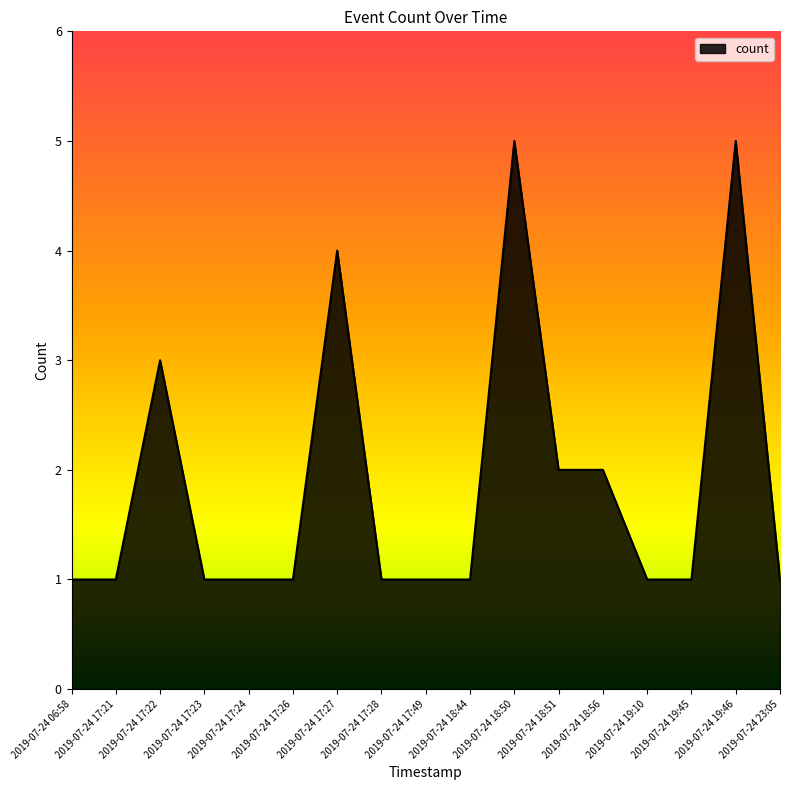

What is the difference between the maximum and minimum values?

4